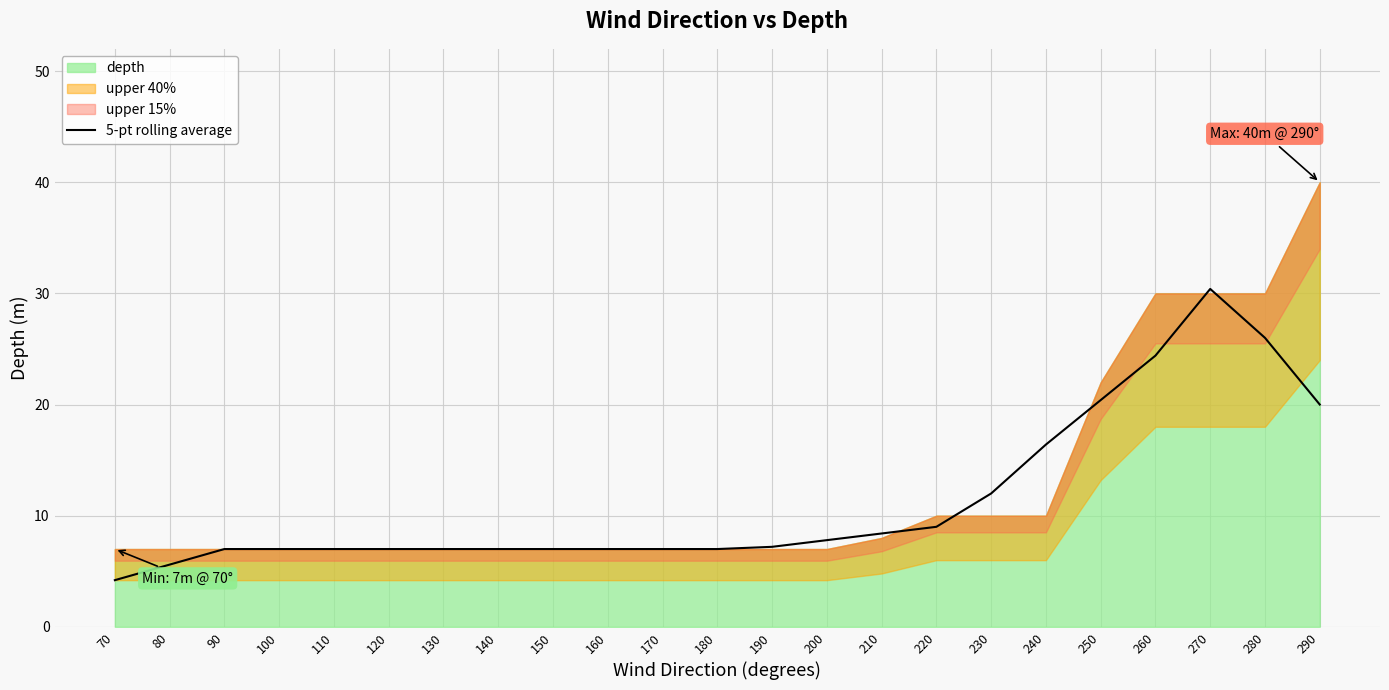

Reading left to right, transcribe all the data shown in this chart.

70=4.2	80=5.6	90=7.0	100=7.0	110=7.0	120=7.0	130=7.0	140=7.0	150=7.0	160=7.0	170=7.0	180=7.0	190=7.2	200=7.8	210=8.4	220=9.0	230=12.0	240=16.4	250=20.4	260=24.4	270=30.4	280=26.0	290=20.0